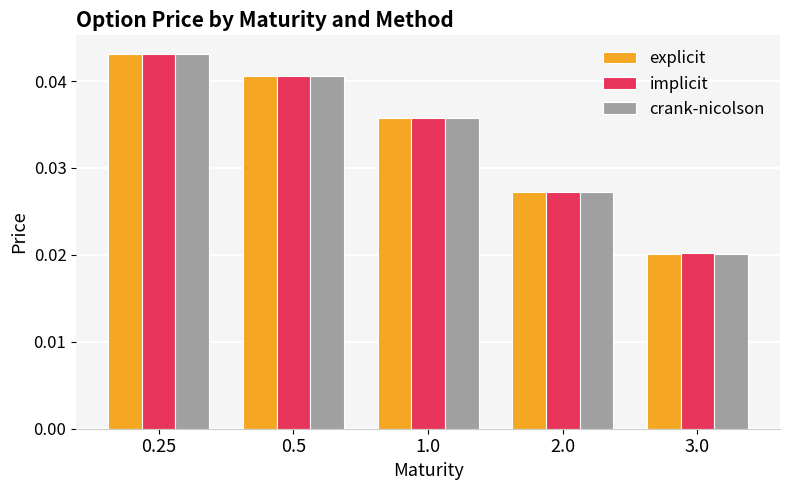

Is the value of implicit at 3.0 greater than the value of explicit at 1.0?

No